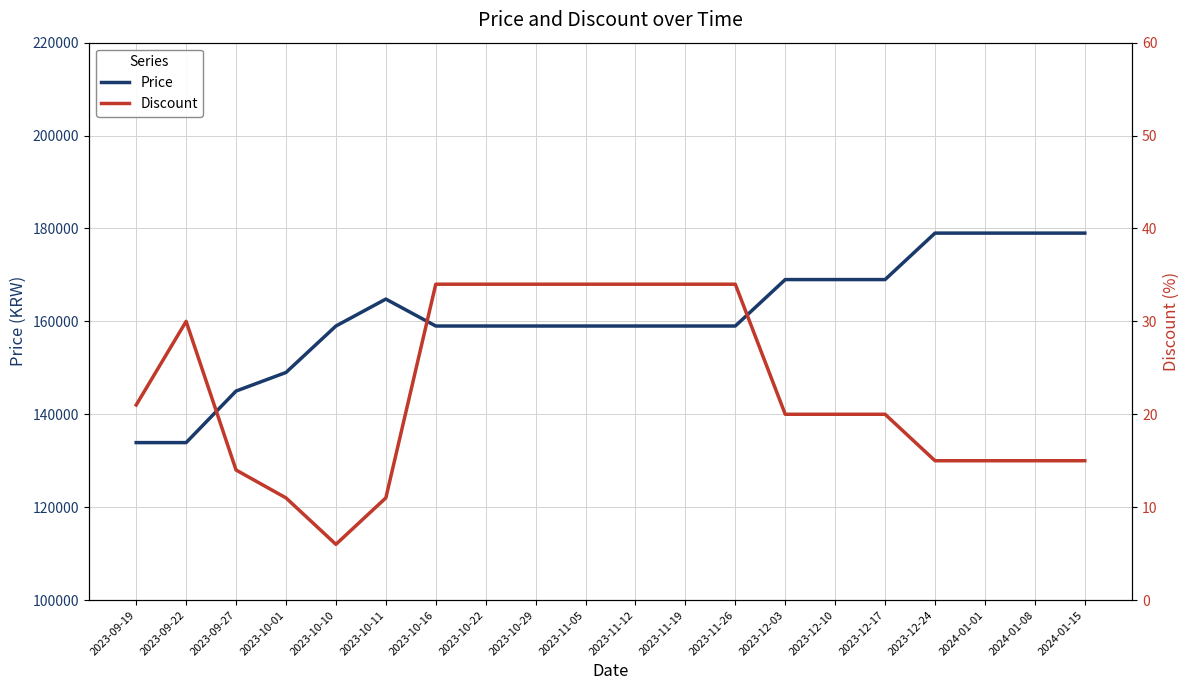

How many values in the Price series are below 159000?

4